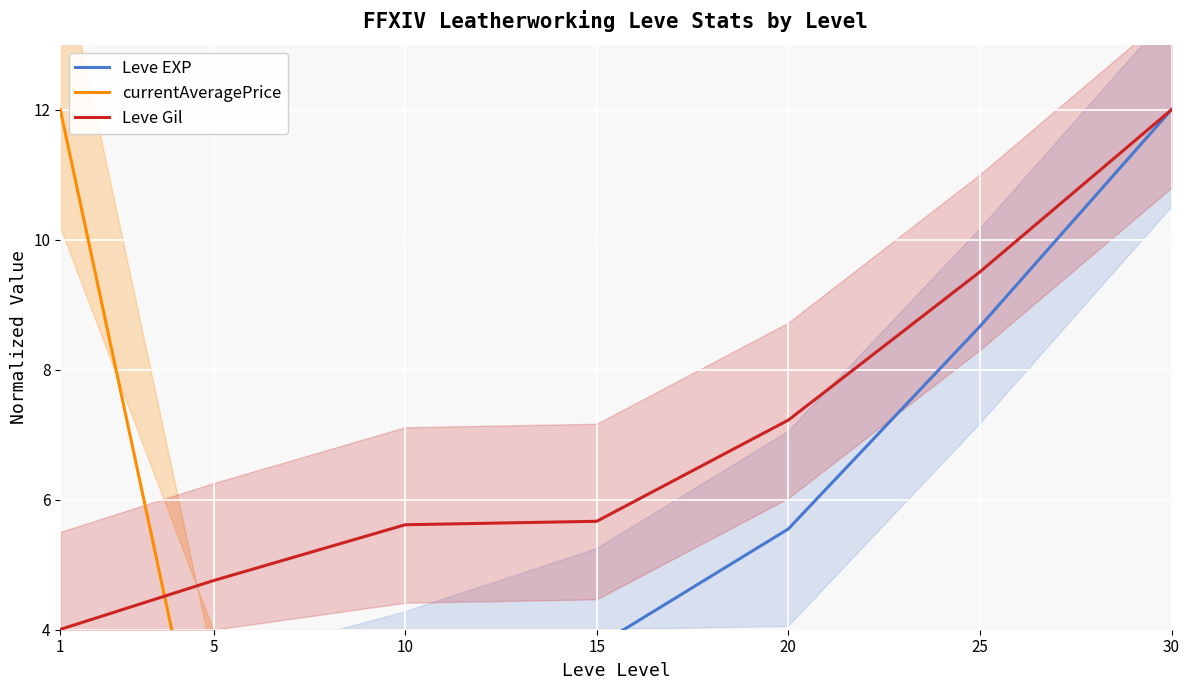

How many lines are shown in the chart?

3